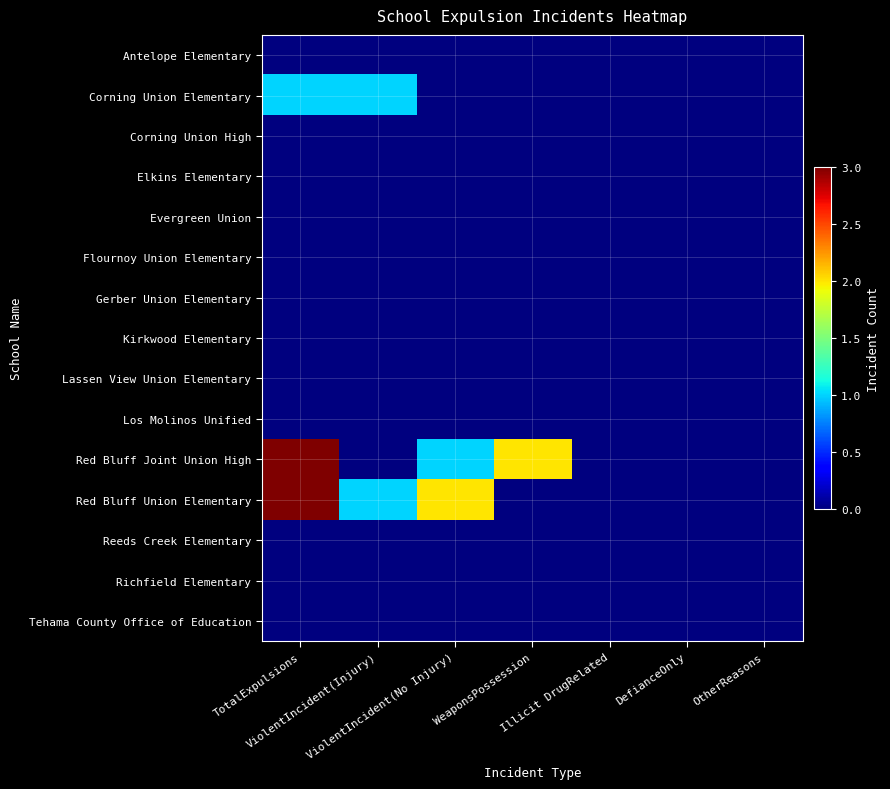

Reading left to right, what are all the values shown in this chart?

Antelope Elementary: TotalExpulsions=0	ViolentIncident(Injury)=0	ViolentIncident(No Injury)=0	WeaponsPossession=0	Illicit DrugRelated=0	DefianceOnly=0	OtherReasons=0
Corning Union Elementary: TotalExpulsions=1	ViolentIncident(Injury)=1	ViolentIncident(No Injury)=0	WeaponsPossession=0	Illicit DrugRelated=0	DefianceOnly=0	OtherReasons=0
Corning Union High: TotalExpulsions=0	ViolentIncident(Injury)=0	ViolentIncident(No Injury)=0	WeaponsPossession=0	Illicit DrugRelated=0	DefianceOnly=0	OtherReasons=0
Elkins Elementary: TotalExpulsions=0	ViolentIncident(Injury)=0	ViolentIncident(No Injury)=0	WeaponsPossession=0	Illicit DrugRelated=0	DefianceOnly=0	OtherReasons=0
Evergreen Union: TotalExpulsions=0	ViolentIncident(Injury)=0	ViolentIncident(No Injury)=0	WeaponsPossession=0	Illicit DrugRelated=0	DefianceOnly=0	OtherReasons=0
Flournoy Union Elementary: TotalExpulsions=0	ViolentIncident(Injury)=0	ViolentIncident(No Injury)=0	WeaponsPossession=0	Illicit DrugRelated=0	DefianceOnly=0	OtherReasons=0
Gerber Union Elementary: TotalExpulsions=0	ViolentIncident(Injury)=0	ViolentIncident(No Injury)=0	WeaponsPossession=0	Illicit DrugRelated=0	DefianceOnly=0	OtherReasons=0
Kirkwood Elementary: TotalExpulsions=0	ViolentIncident(Injury)=0	ViolentIncident(No Injury)=0	WeaponsPossession=0	Illicit DrugRelated=0	DefianceOnly=0	OtherReasons=0
Lassen View Union Elementary: TotalExpulsions=0	ViolentIncident(Injury)=0	ViolentIncident(No Injury)=0	WeaponsPossession=0	Illicit DrugRelated=0	DefianceOnly=0	OtherReasons=0
Los Molinos Unified: TotalExpulsions=0	ViolentIncident(Injury)=0	ViolentIncident(No Injury)=0	WeaponsPossession=0	Illicit DrugRelated=0	DefianceOnly=0	OtherReasons=0
Red Bluff Joint Union High: TotalExpulsions=3	ViolentIncident(Injury)=0	ViolentIncident(No Injury)=1	WeaponsPossession=2	Illicit DrugRelated=0	DefianceOnly=0	OtherReasons=0
Red Bluff Union Elementary: TotalExpulsions=3	ViolentIncident(Injury)=1	ViolentIncident(No Injury)=2	WeaponsPossession=0	Illicit DrugRelated=0	DefianceOnly=0	OtherReasons=0
Reeds Creek Elementary: TotalExpulsions=0	ViolentIncident(Injury)=0	ViolentIncident(No Injury)=0	WeaponsPossession=0	Illicit DrugRelated=0	DefianceOnly=0	OtherReasons=0
Richfield Elementary: TotalExpulsions=0	ViolentIncident(Injury)=0	ViolentIncident(No Injury)=0	WeaponsPossession=0	Illicit DrugRelated=0	DefianceOnly=0	OtherReasons=0
Tehama County Office of Education: TotalExpulsions=0	ViolentIncident(Injury)=0	ViolentIncident(No Injury)=0	WeaponsPossession=0	Illicit DrugRelated=0	DefianceOnly=0	OtherReasons=0